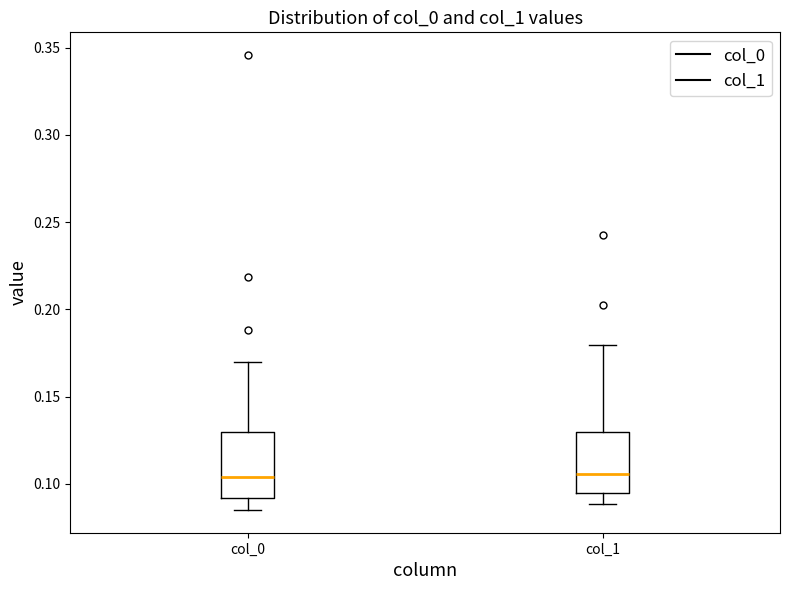

Reading left to right, transcribe this box plot: for each box, give where its median line is, the range the box spans, and where its two whiskers end, as read against the y-axis. The values are not printed on the chart, so give them approximately, as read against the axis.

col_0: median 0.105, box 0.090 to 0.130, whiskers 0.085 to 0.170
col_1: median 0.105, box 0.095 to 0.130, whiskers 0.090 to 0.180